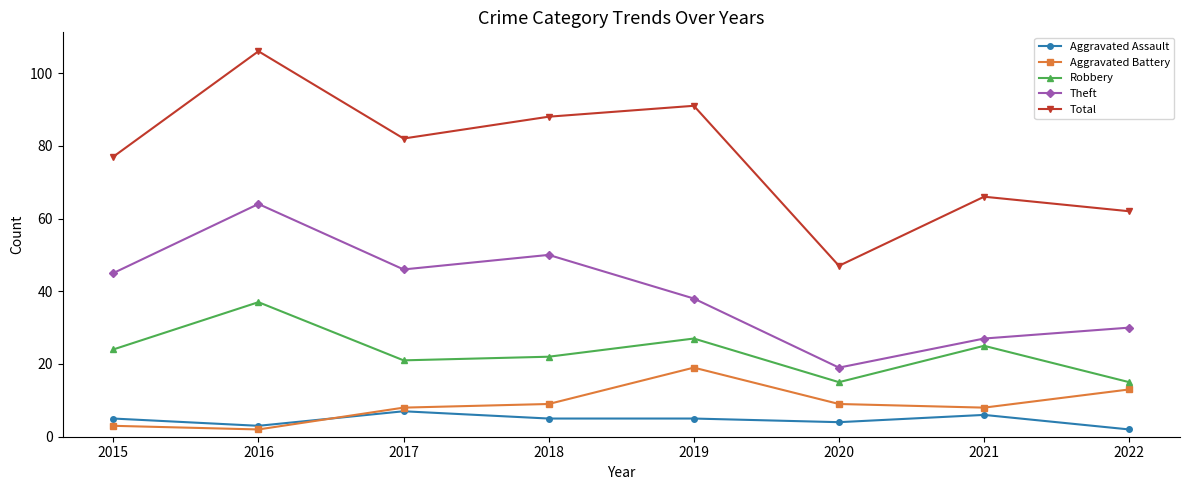

Which category has the lowest value in the Total series?

2020